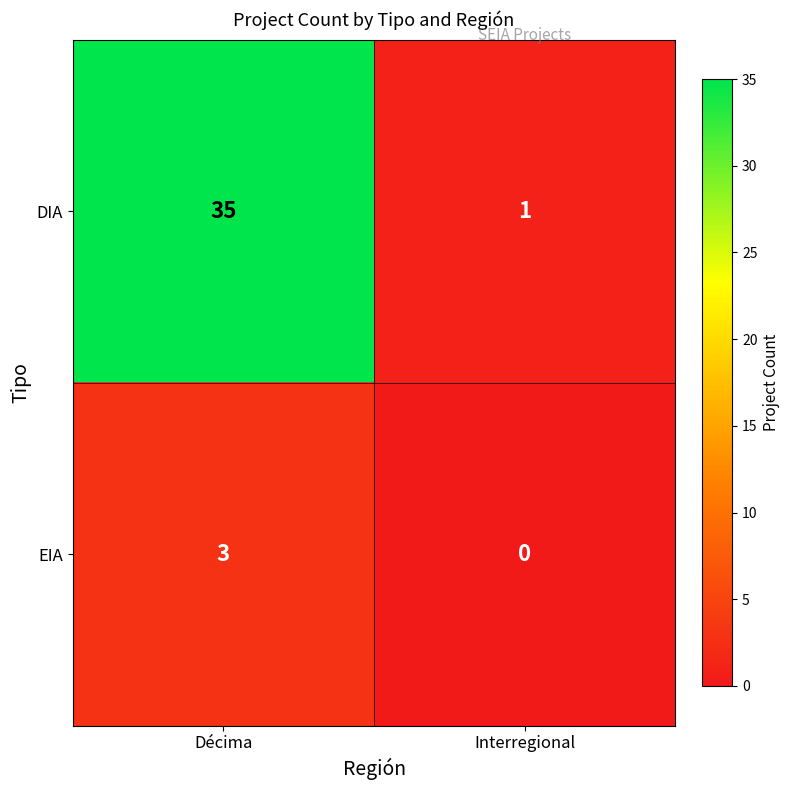

Which series has the largest total across all categories?

DIA